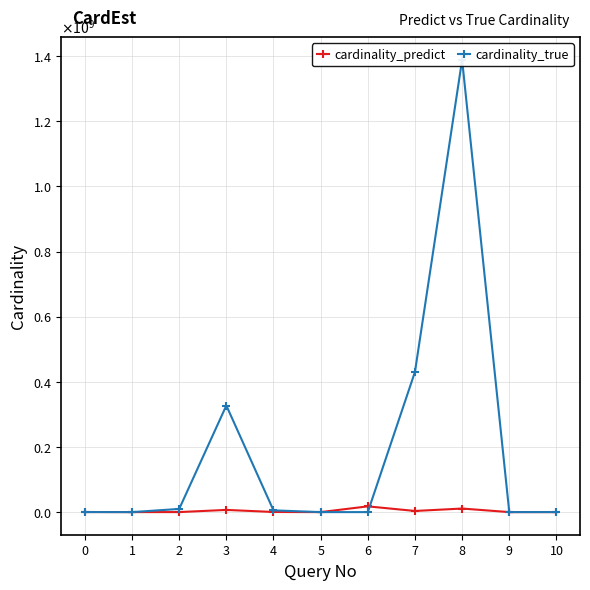

At which category does cardinality_true reach its first local peak?

3